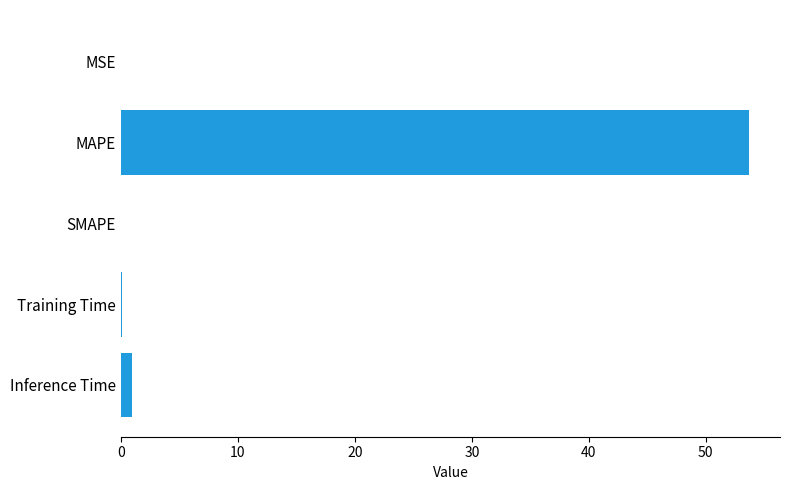

Between Inference Time and MAPE, which is larger?

MAPE